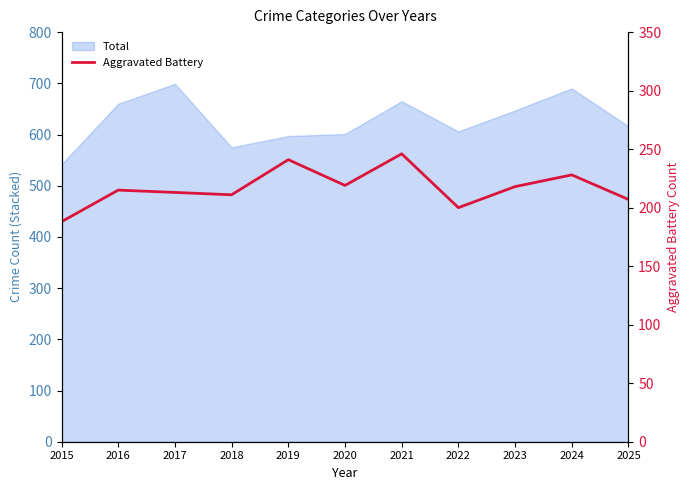

What is the value of the 5th point from the left?

241